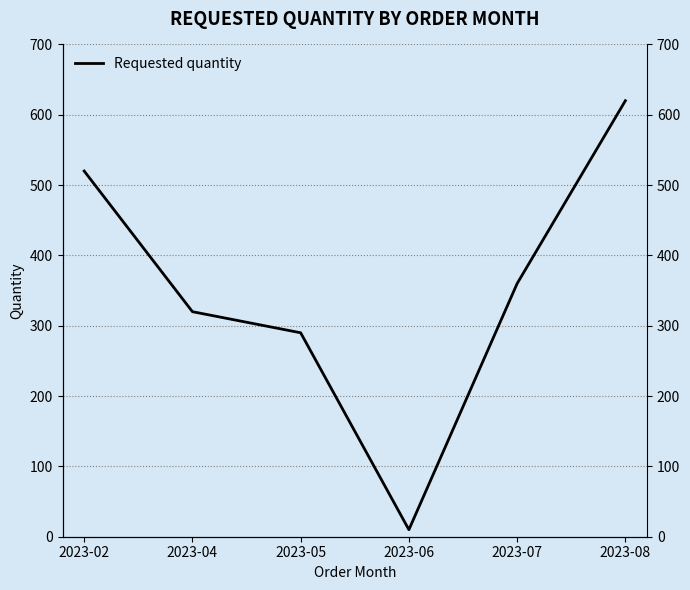

Which label corresponds to the smallest value in the chart?

2023-06